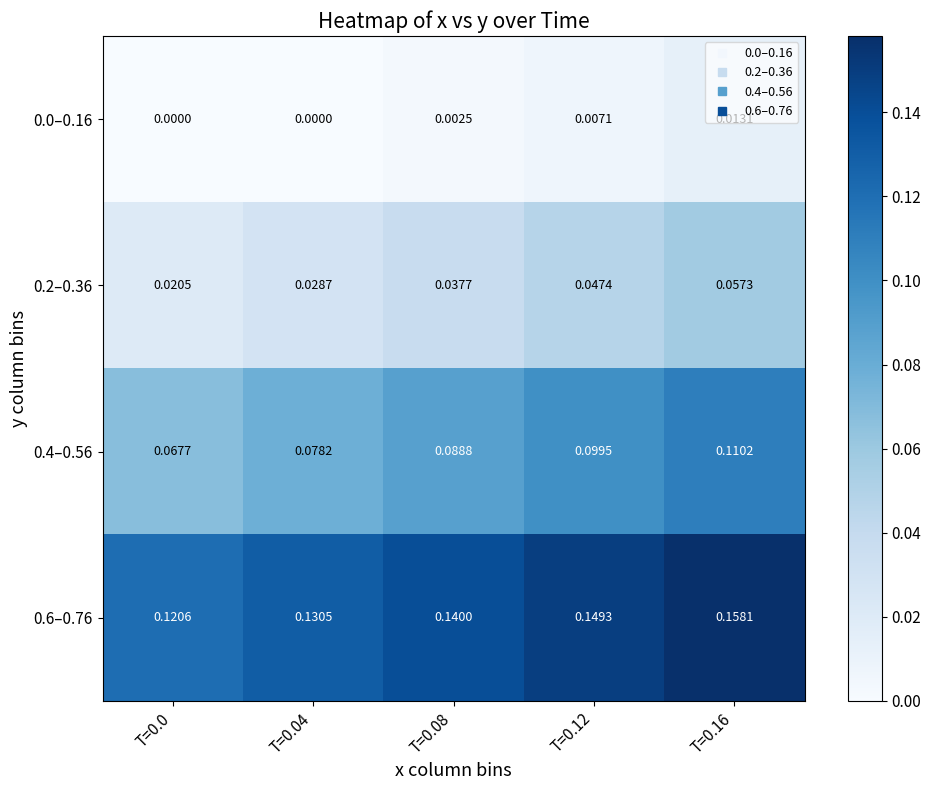

At T=0.08, list the series in order from largest to smallest.

0.6–0.76, 0.4–0.56, 0.2–0.36, 0.0–0.16